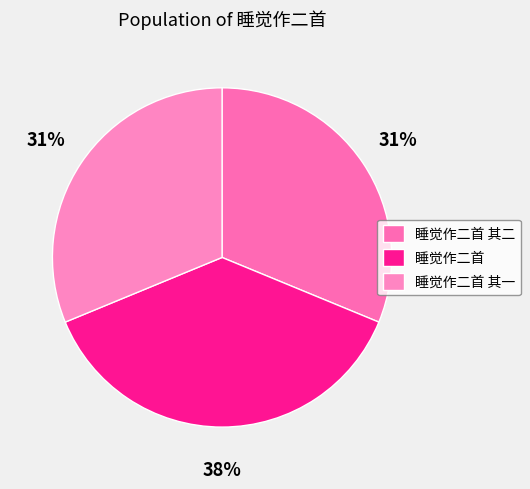

Count the number of slices in the pie.

3